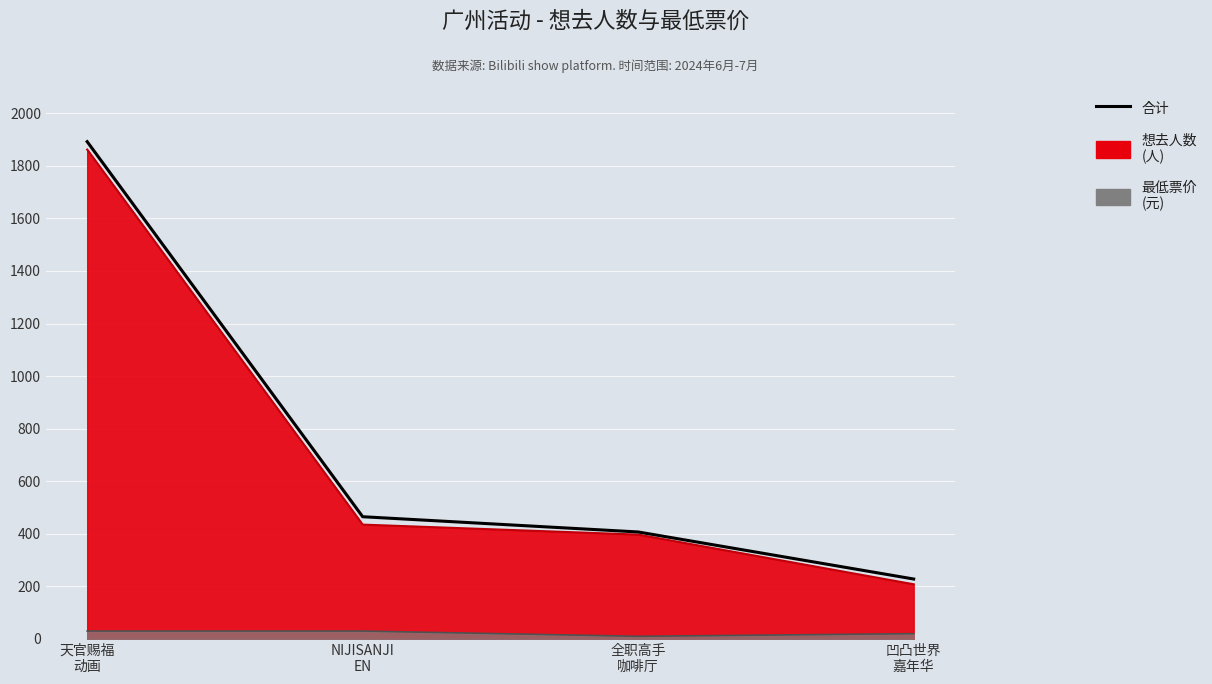

Rank the categories by value from highest to lowest.

天官赐福
动画, NIJISANJI
EN, 全职高手
咖啡厅, 凹凸世界
嘉年华